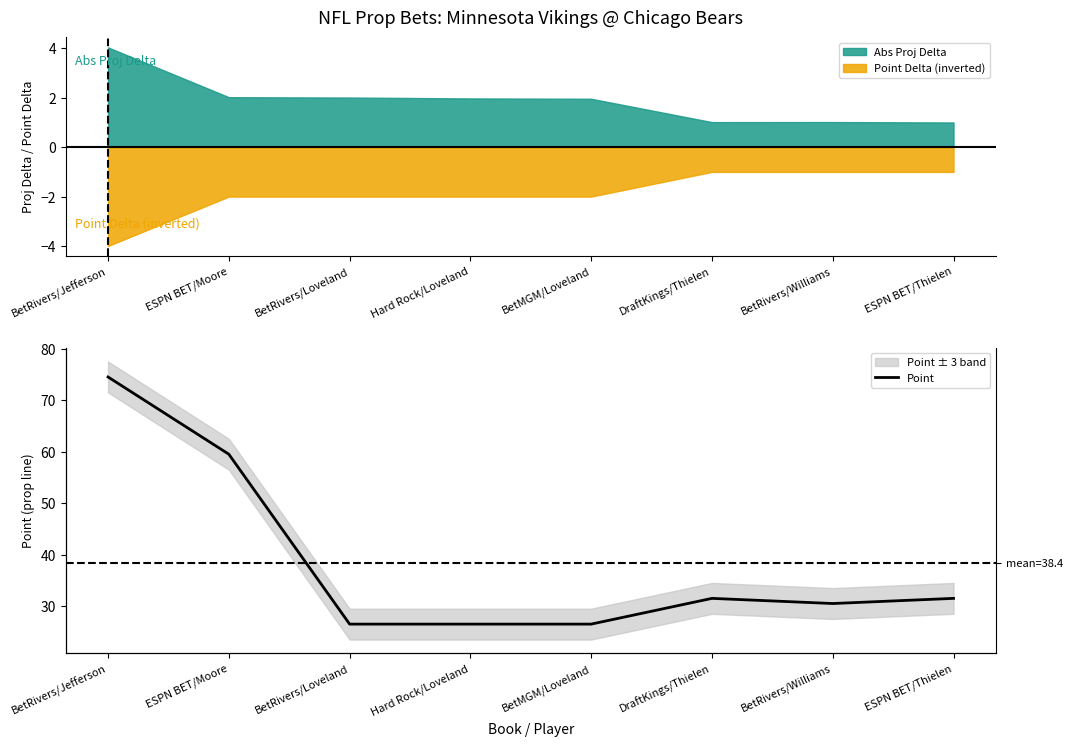

What is the change in value from BetRivers/Williams to ESPN BET/Thielen?

+1.0